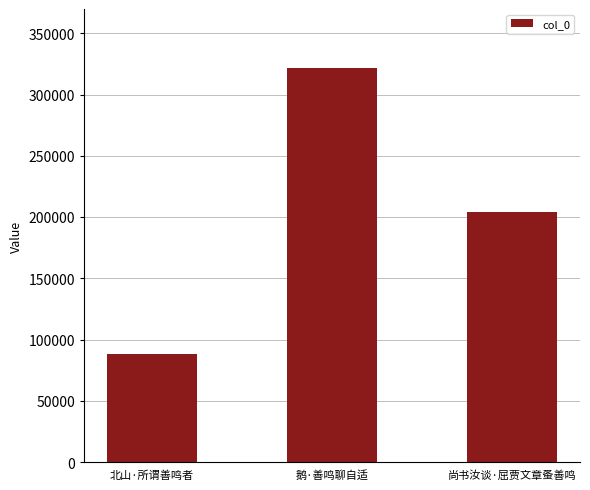

List the labels in order of value, smallest first.

北山·所谓善鸣者, 尚书汝谈·屈贾文章蚤善鸣, 鹅·善鸣聊自适